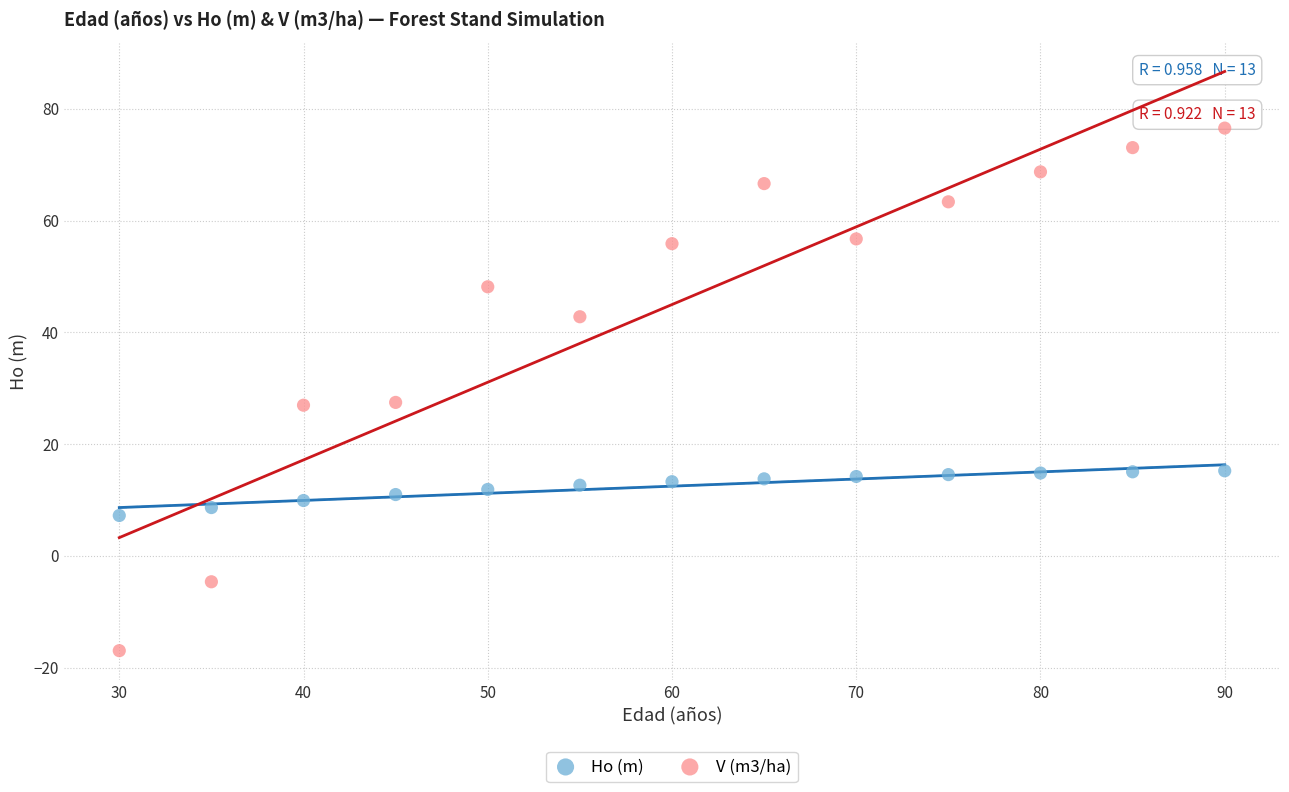

Which series contains the lowest Y value?

V (m3/ha)